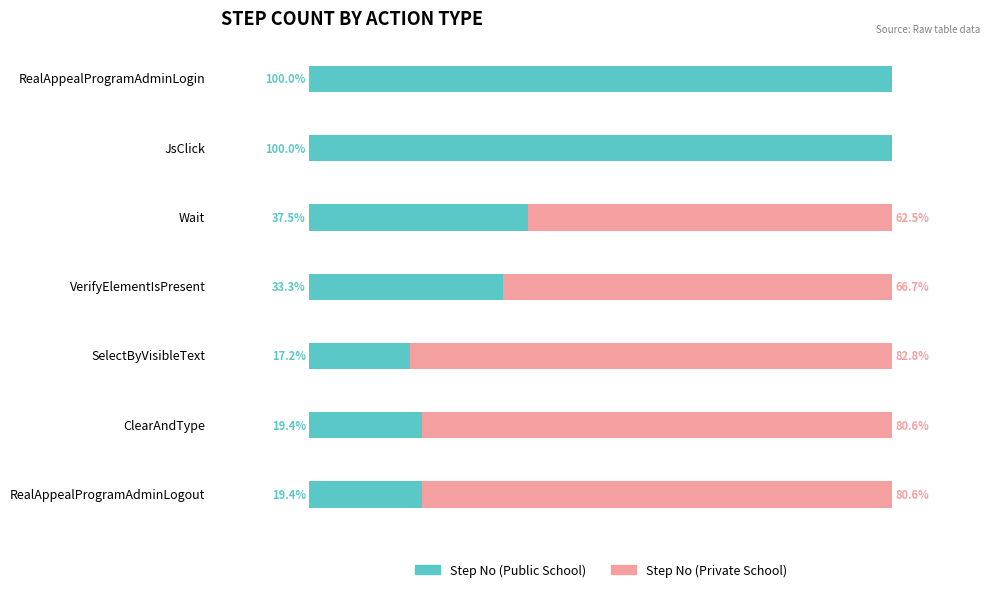

At which label is Step No (Public School) closest to 58?

Wait